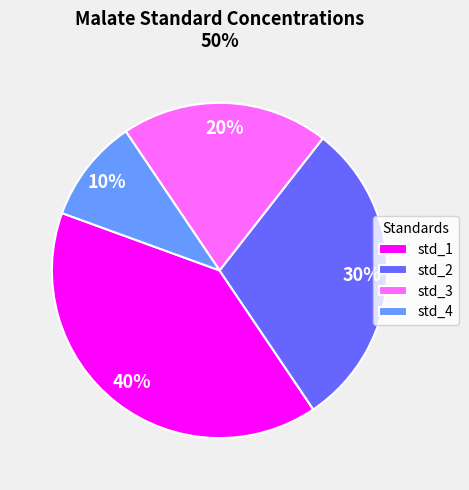

Between std_2 and std_1, which is larger?

std_1